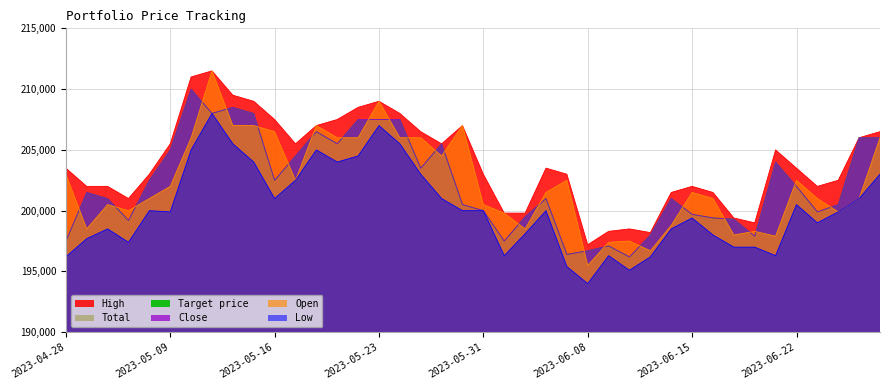

Where is the first local maximum for Target price?

2023-05-02